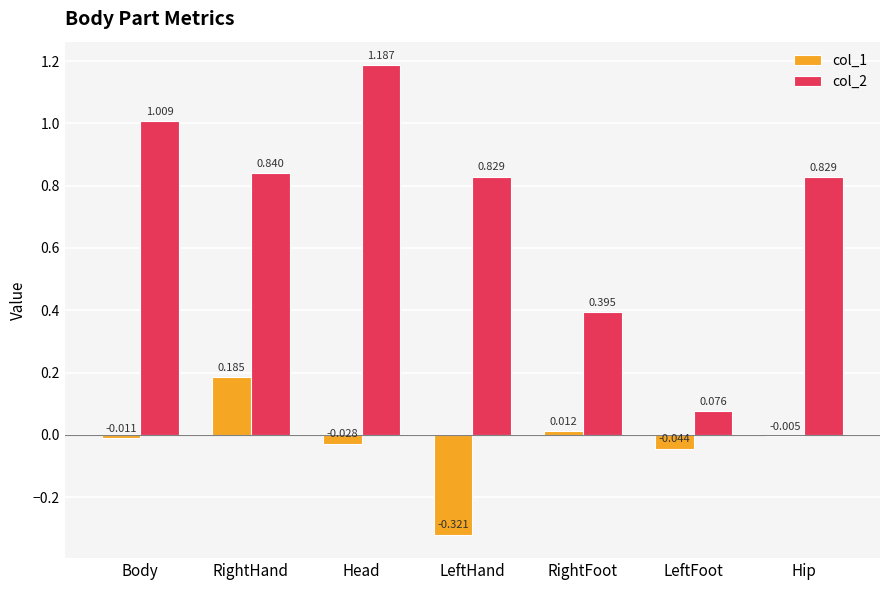

Which category has the highest value in the col_2 series?

Head